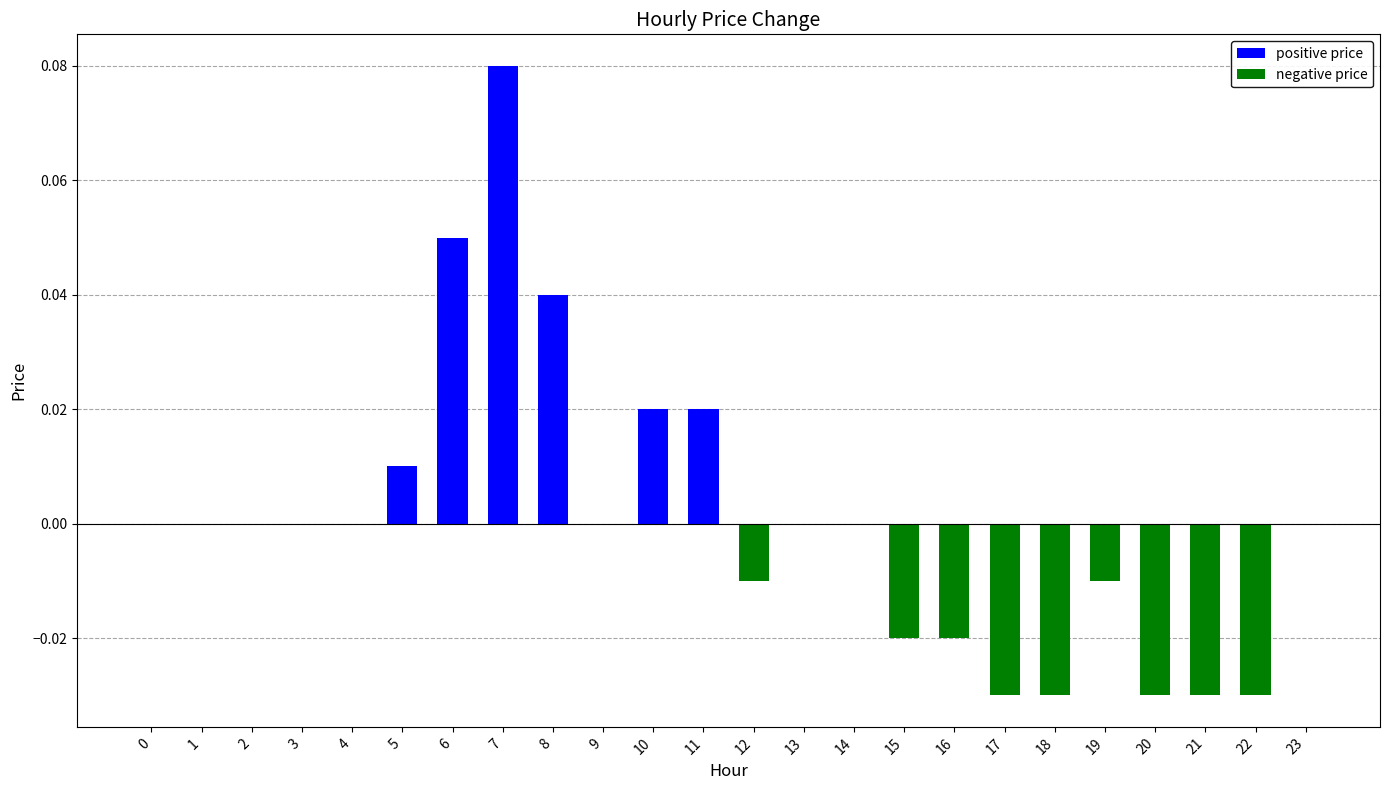

At which category does the chart reach its peak across all series?

7